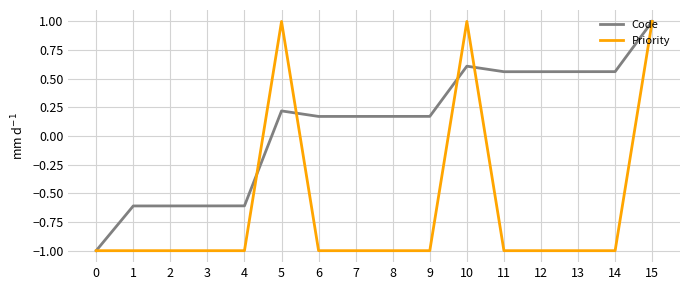

What is the minimum value shown in the chart?

-1.0